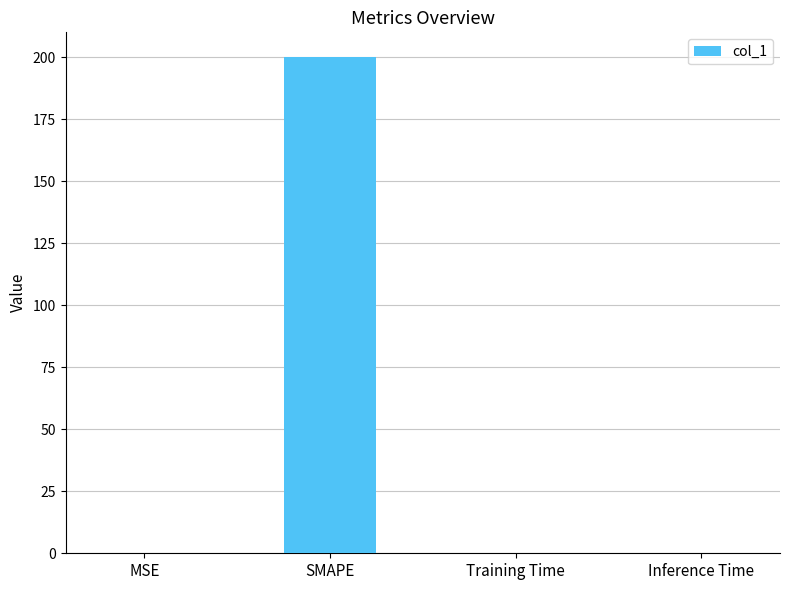

The value at MSE is 0.1. True or false?

True